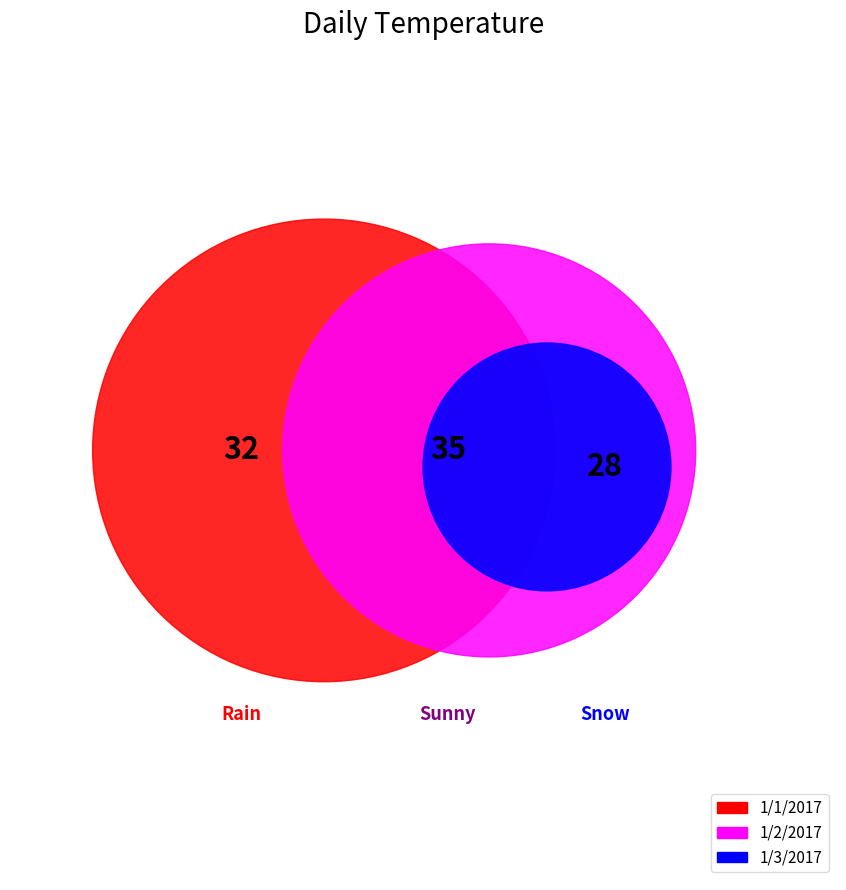

What percentage is NOT represented by 1/2/2017?

63.2%